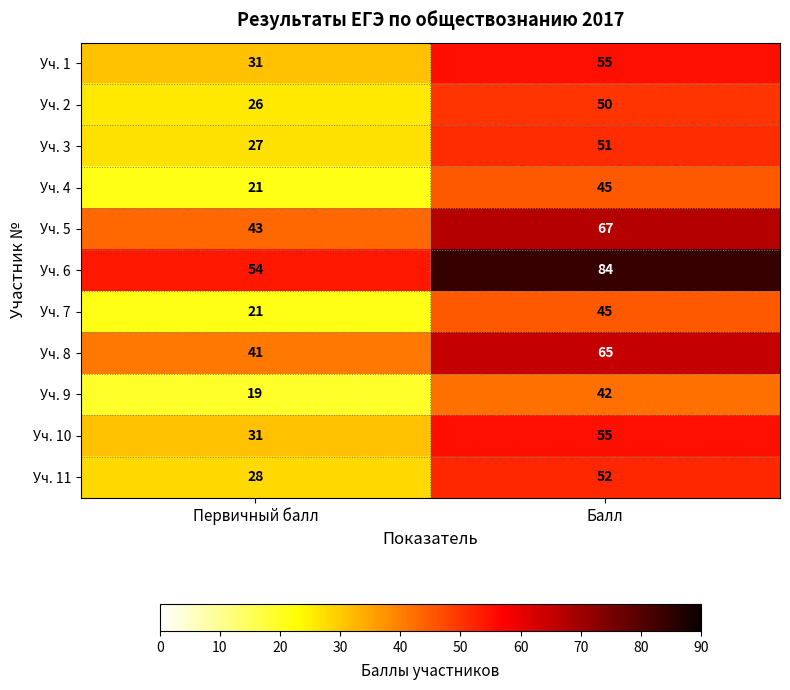

At which category is the sum across all series the highest?

Балл